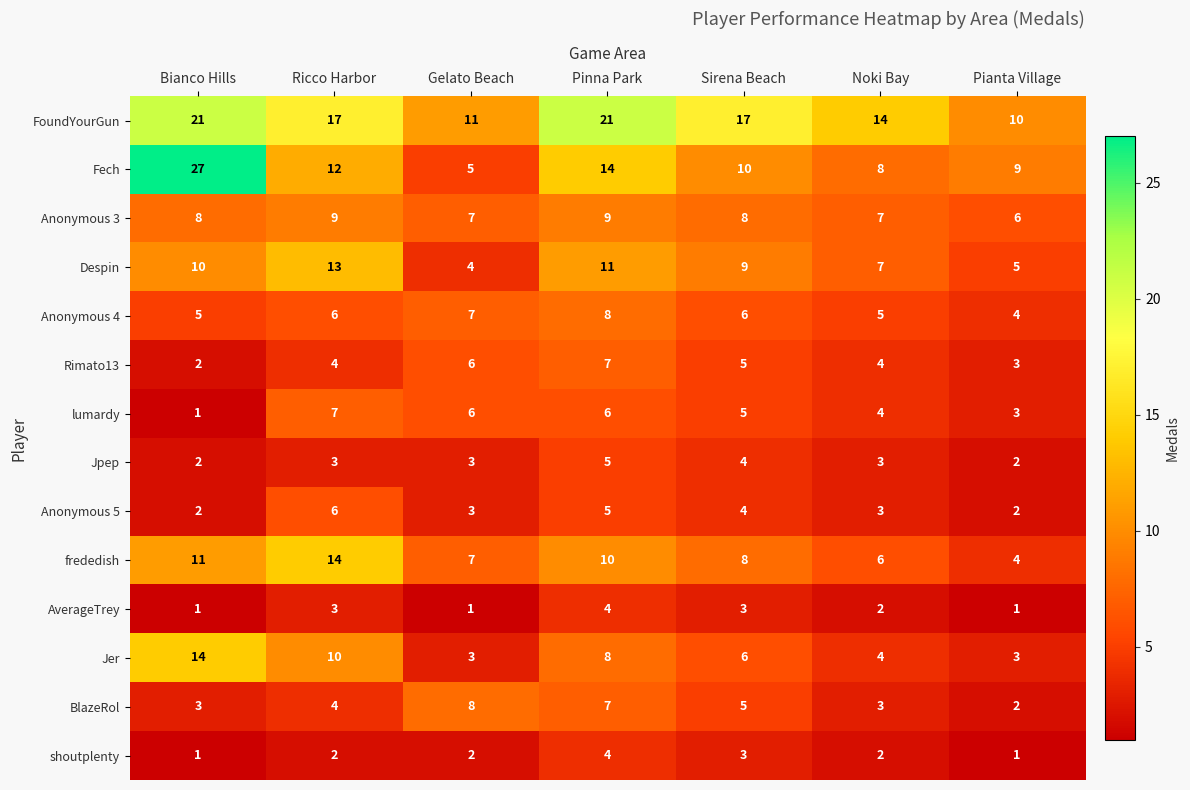

Which label corresponds to the largest value in the chart?

Bianco Hills